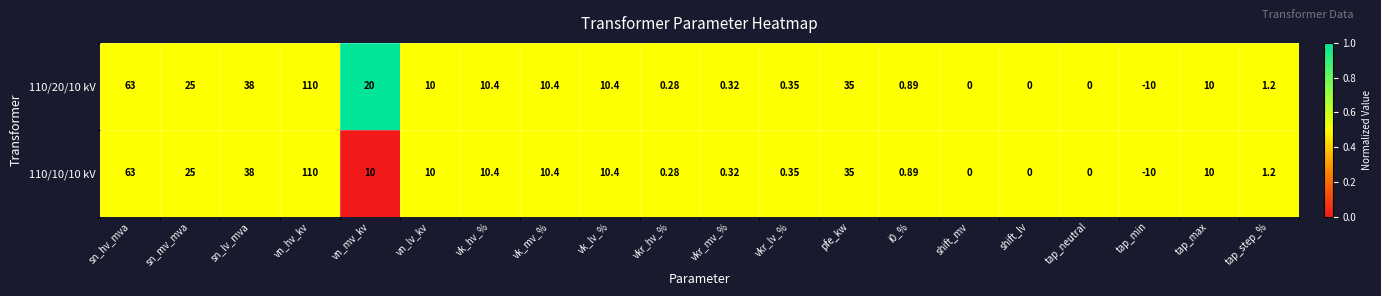

Is the value of 110/20/10 kV at tap_step_% greater than the value of 110/10/10 kV at tap_max?

No